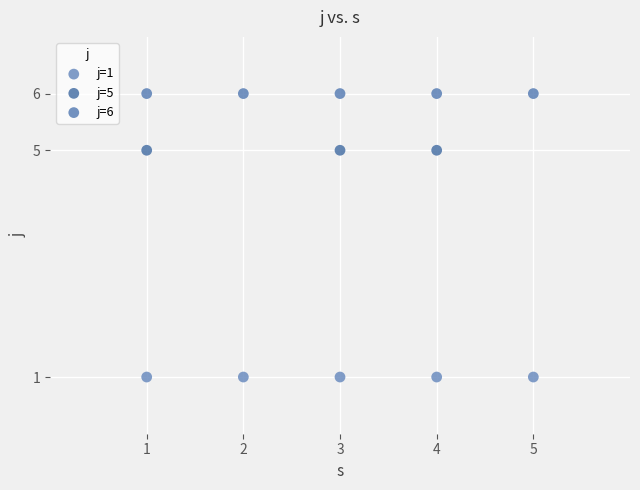

Which series contains the highest Y value?

j=6